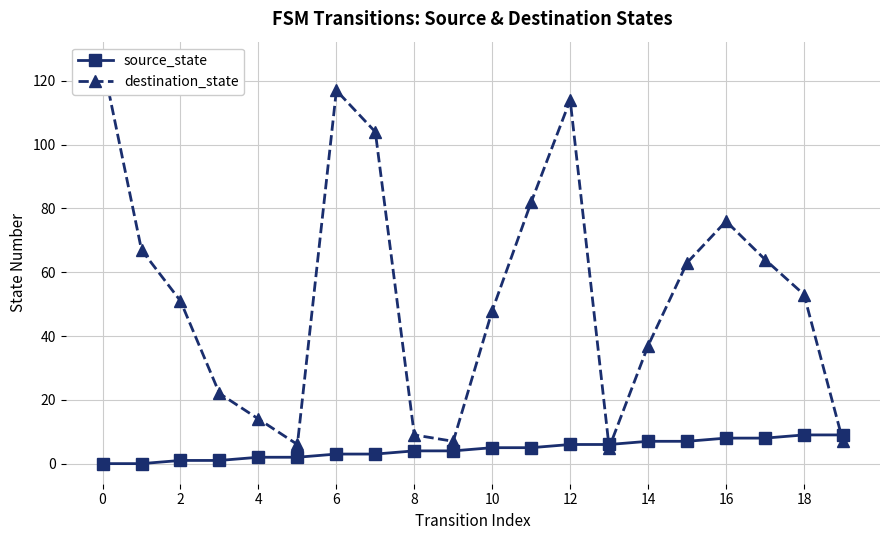

At how many categories does at least one series exceed 114?

2